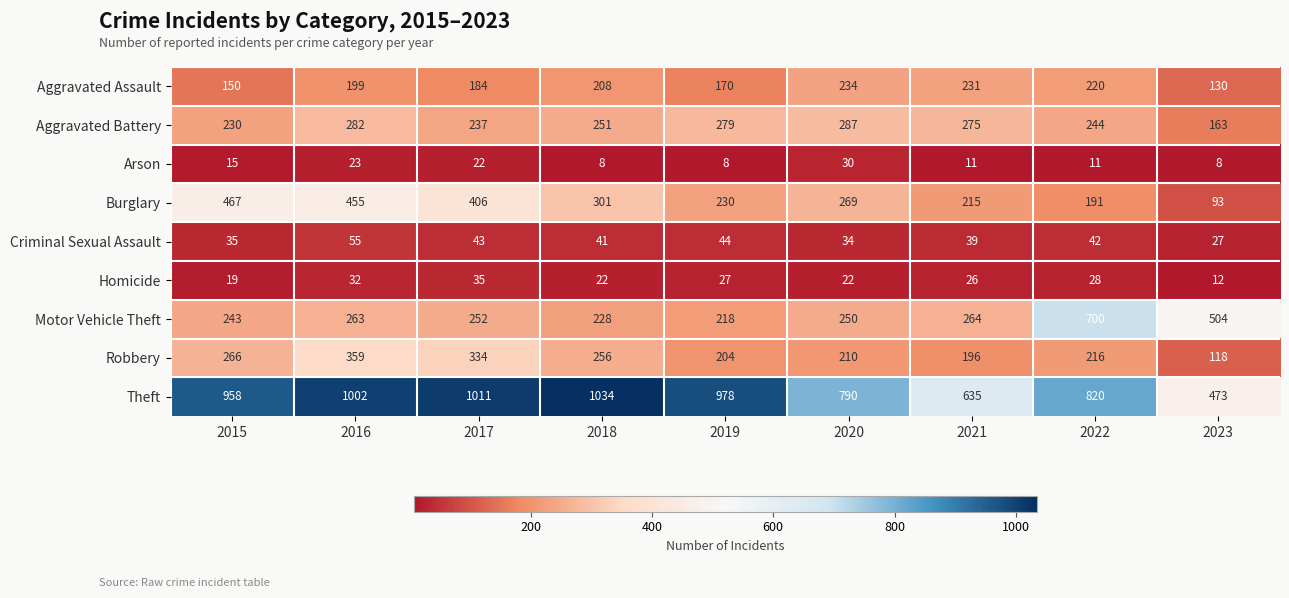

What is the difference between the maximum and minimum values in the Robbery series?

241